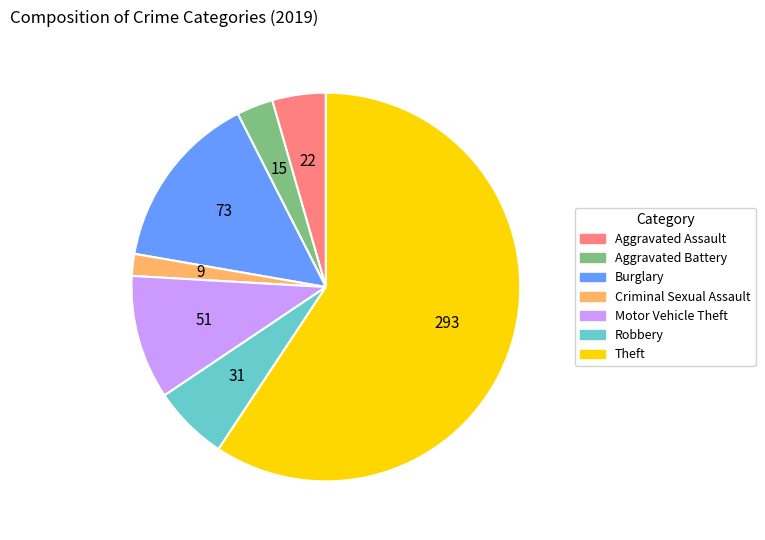

Is there any slice that represents more than half of the pie?

Yes